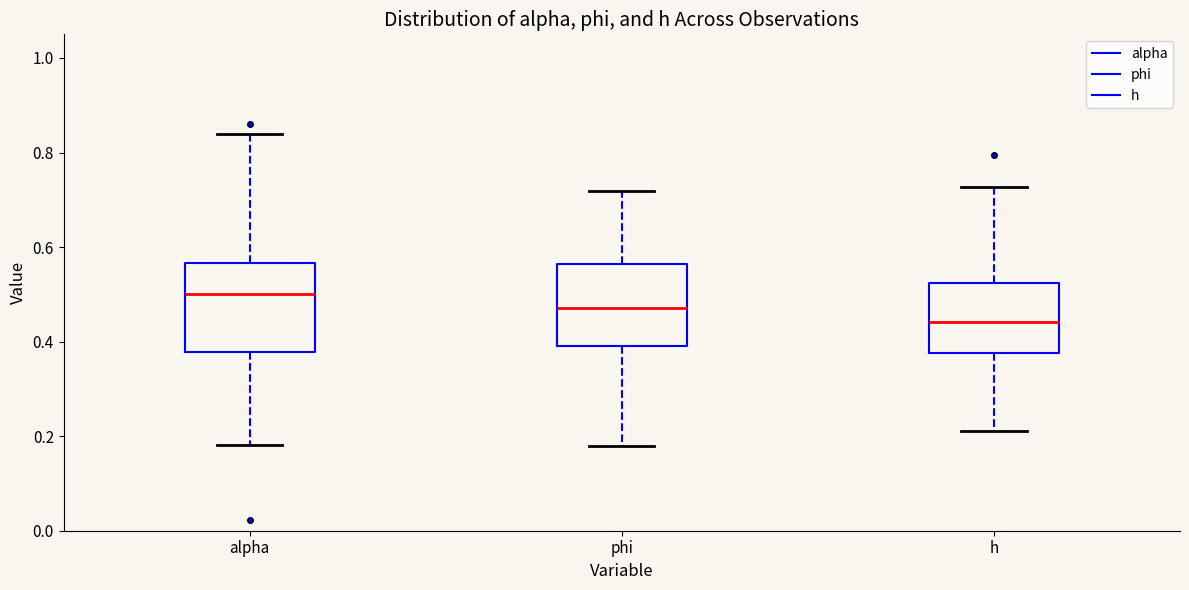

Which box's median line is the highest?

alpha